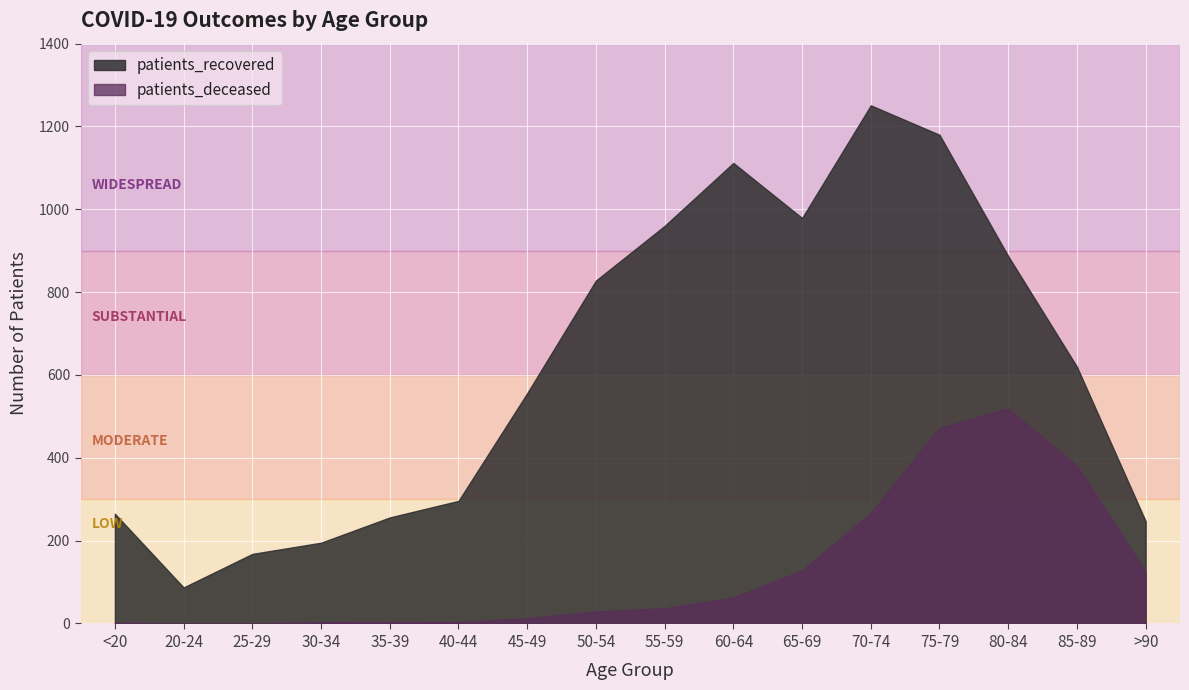

How many values in the patients_deceased series exceed 37?

7